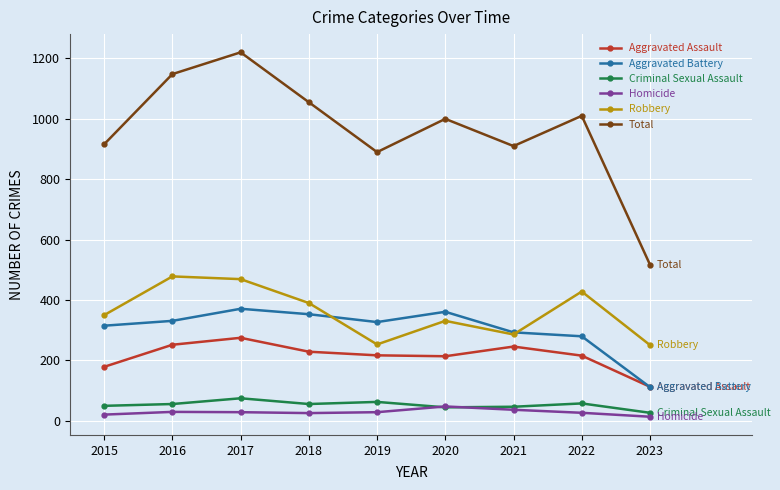

What is the lowest value of the Criminal Sexual Assault series?

27